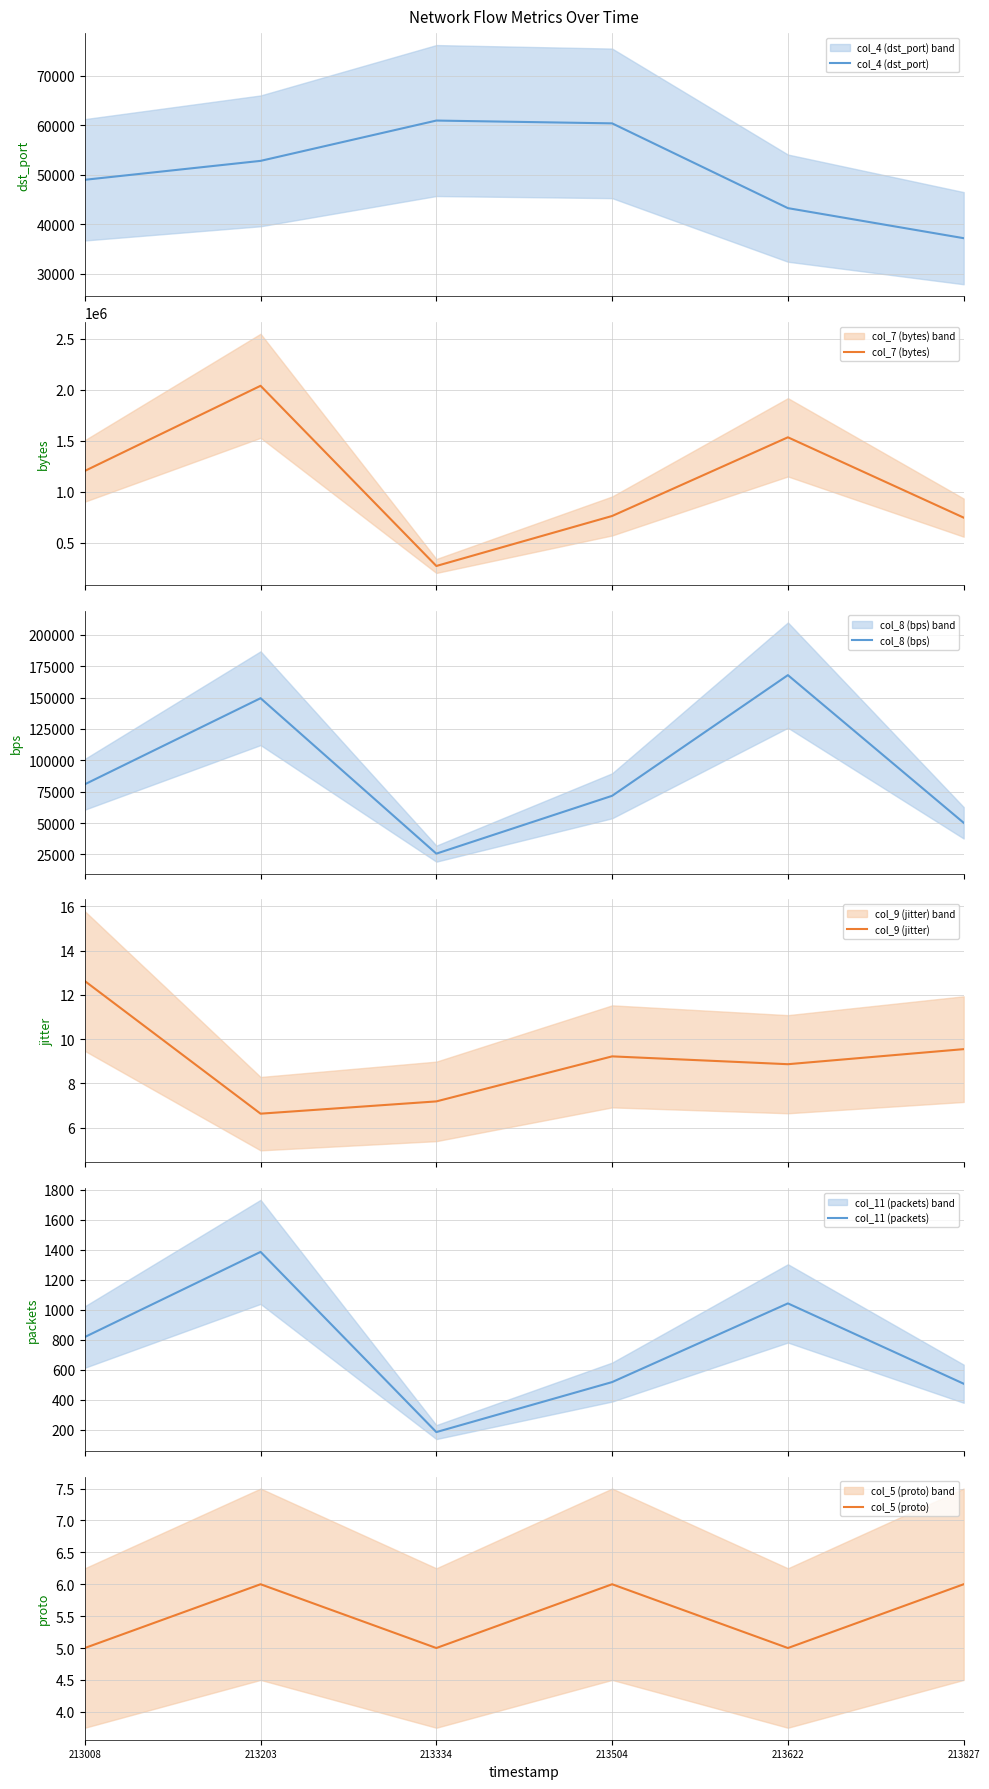

Where does the col_8 (bps) series first go above 80874?

213203